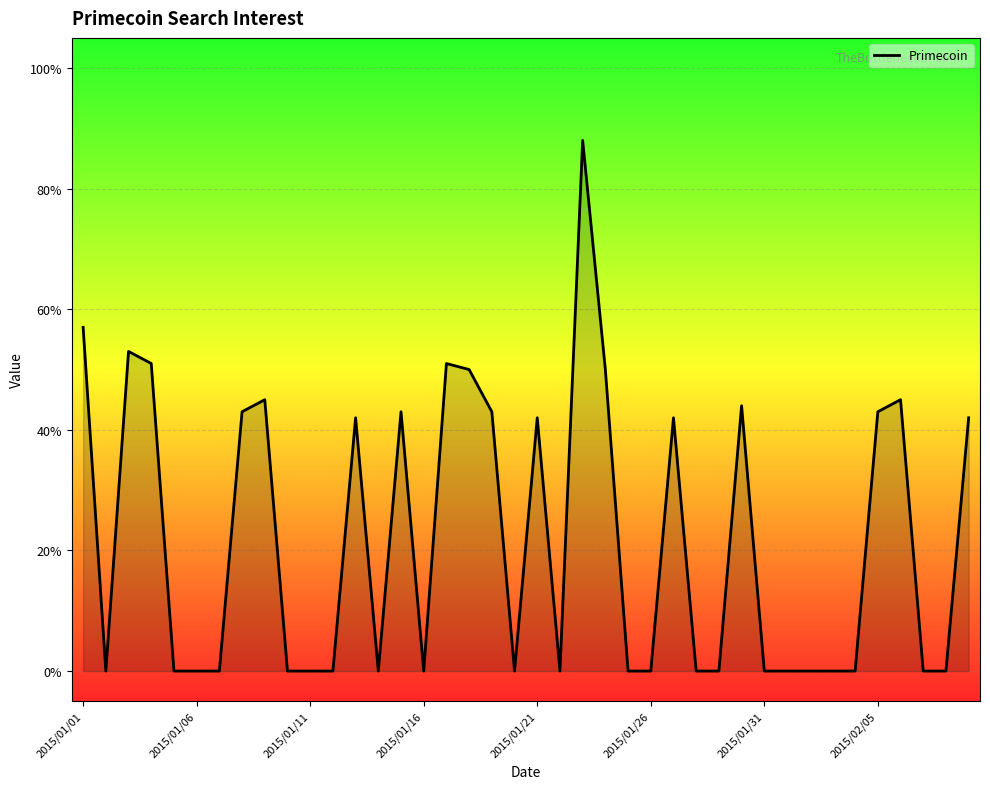

What is the difference between the maximum and minimum values?

88